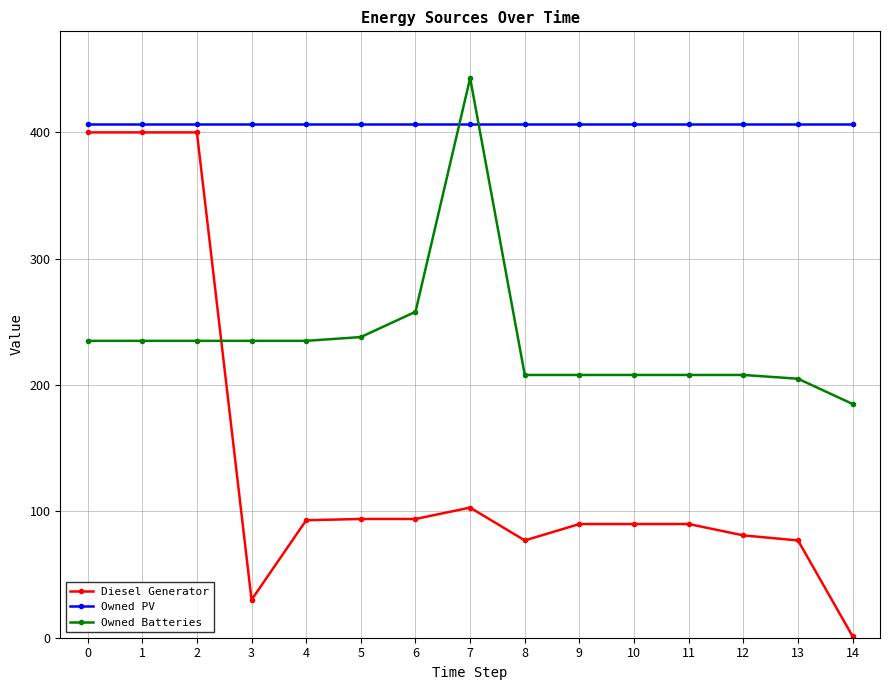

True or false: Owned Batteries has more than 0 points higher than both neighbors.

True